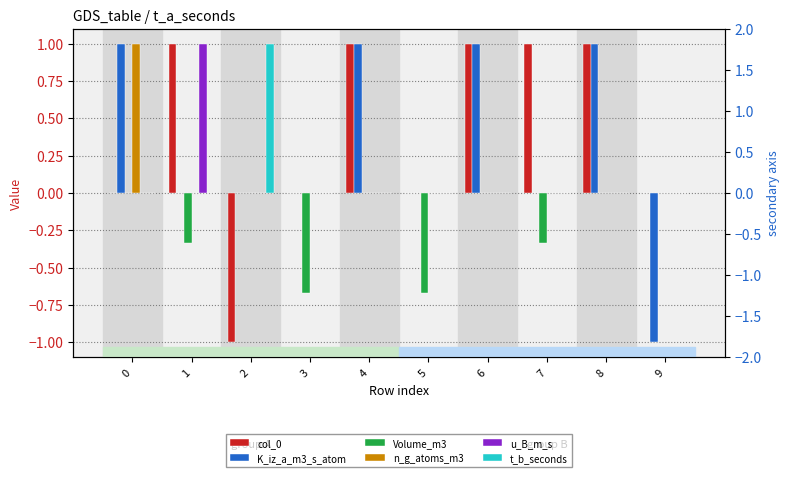

Which label corresponds to the largest value in the chart?

1